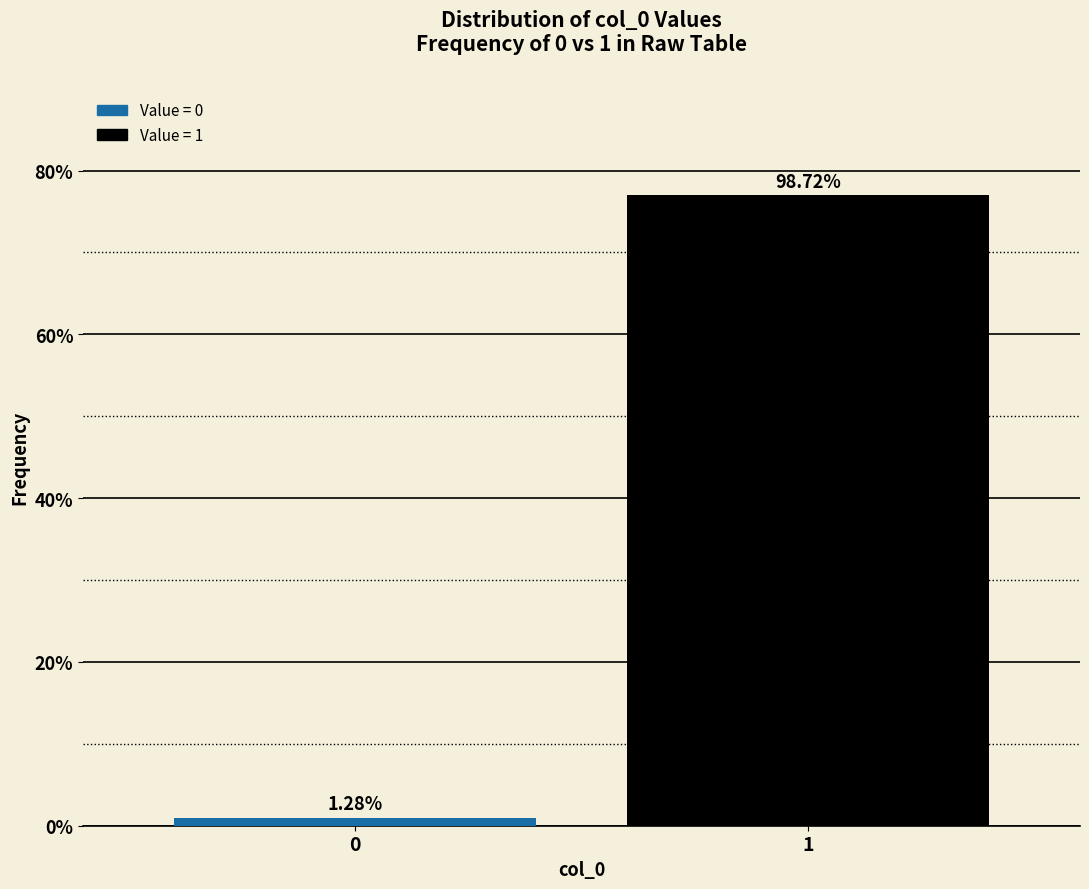

How many bars are there in total?

2